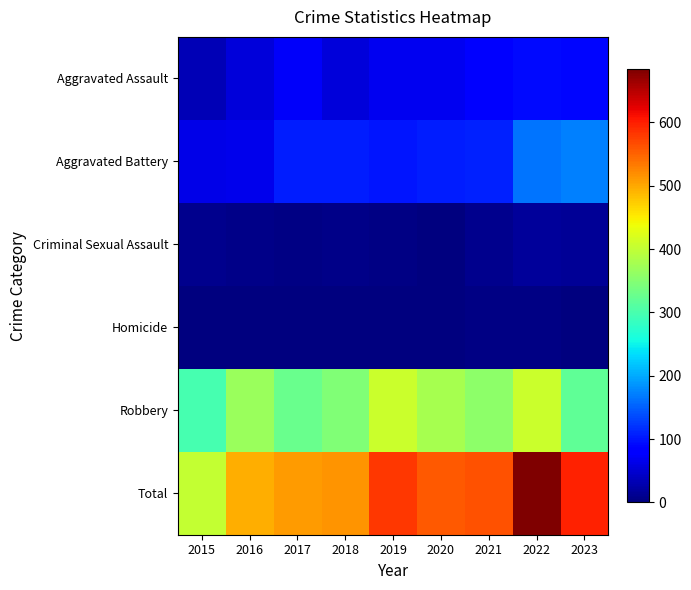

At how many categories does at least one series exceed 402?

9